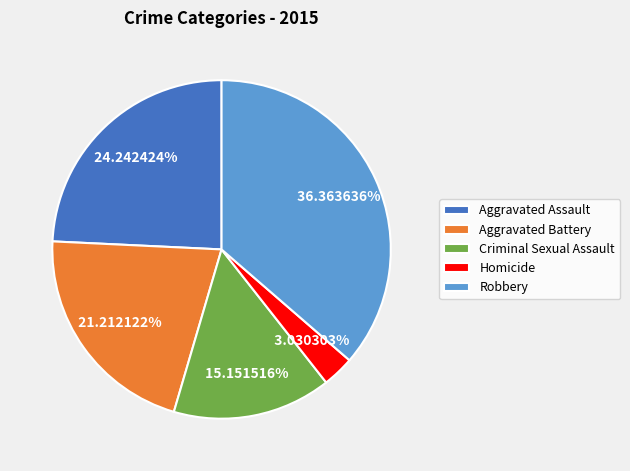

Is it true that Robbery is 36% of the pie?

True